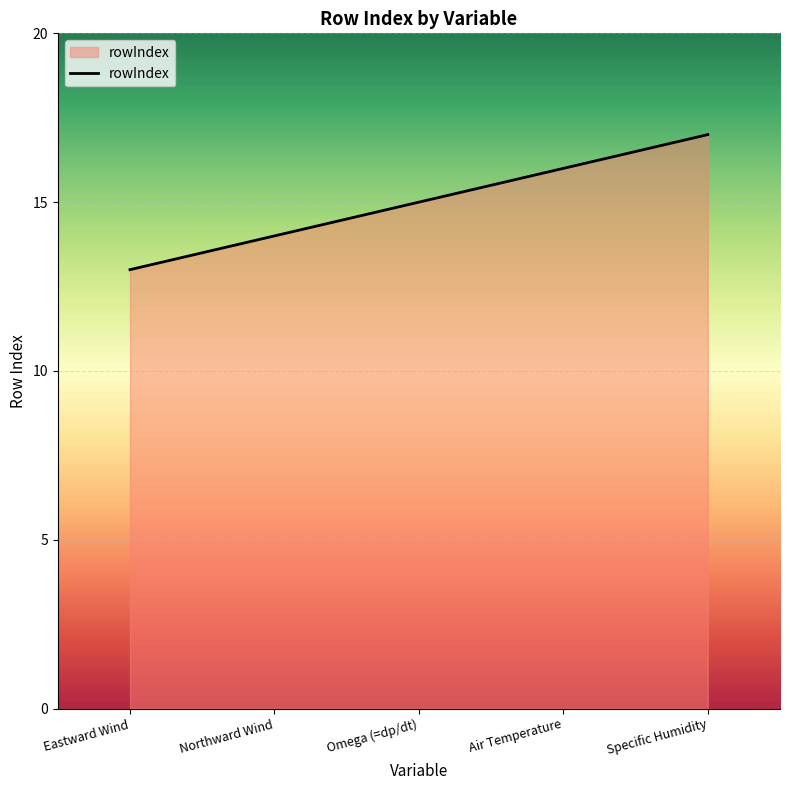

The value at Omega (=dp/dt) is 15. True or false?

True